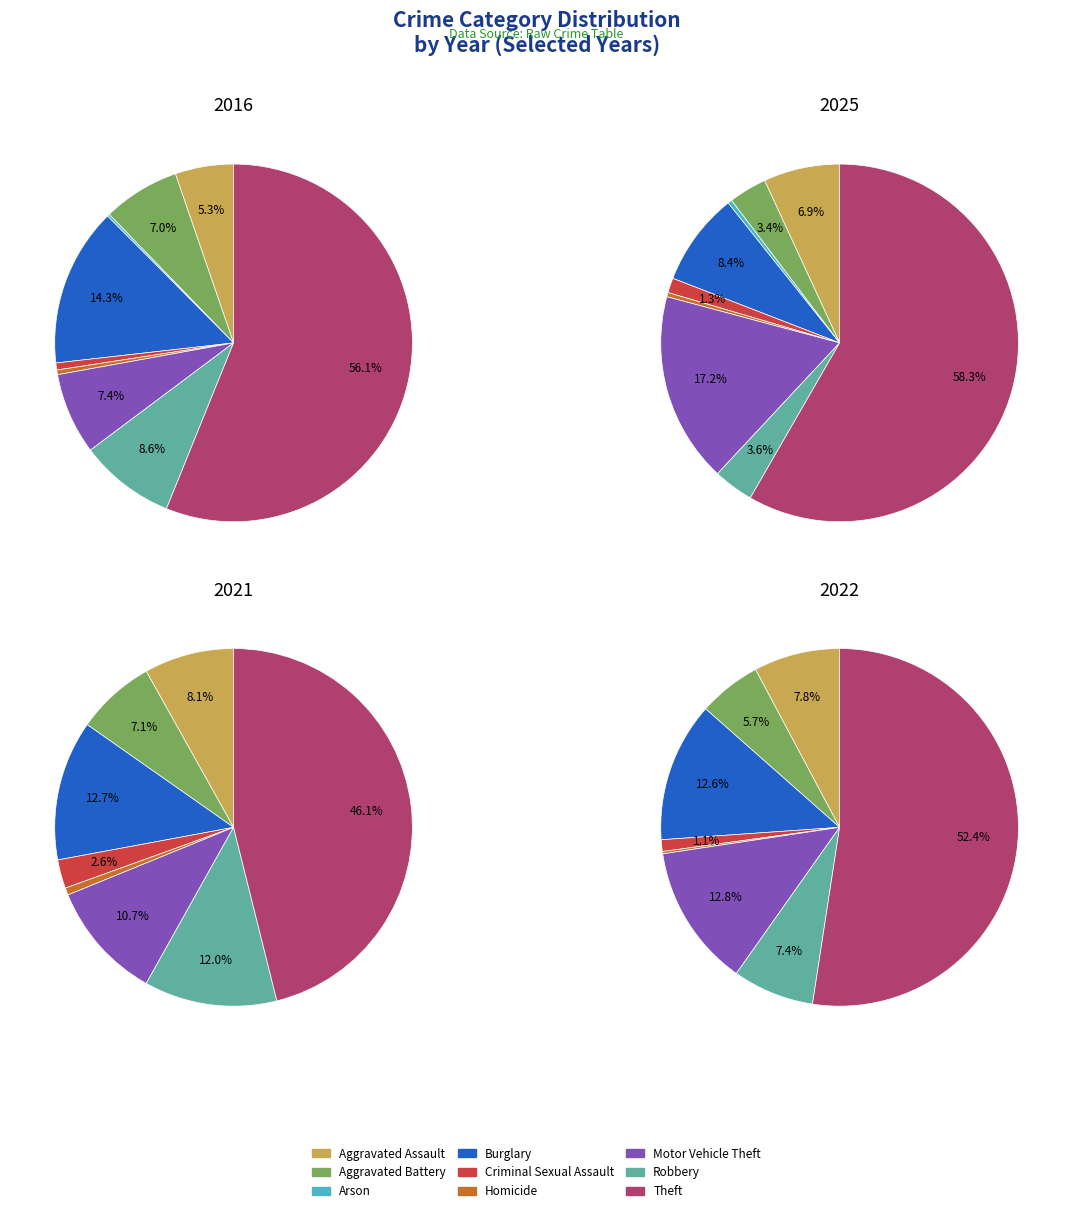

How much of the chart is everything except 4?

99.4%